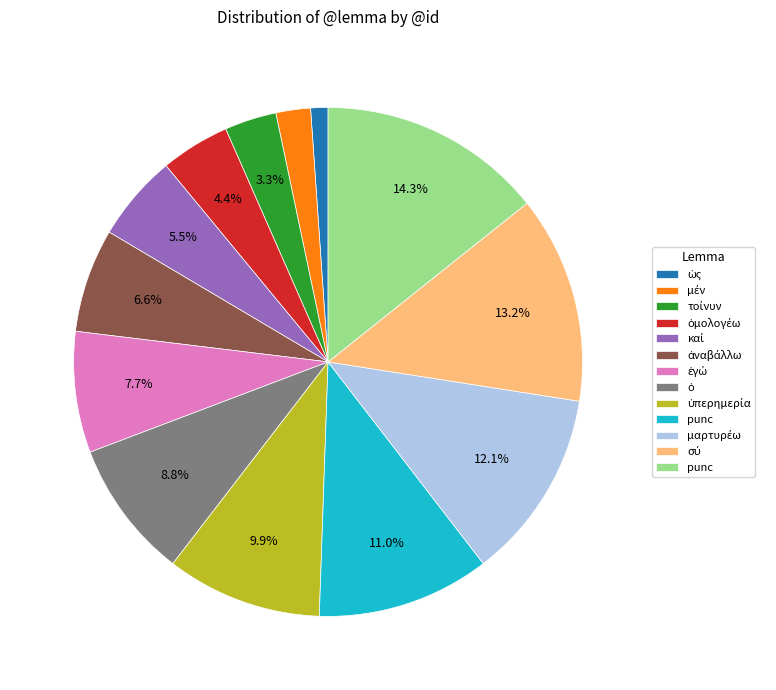

Is there any slice that represents more than half of the pie?

No